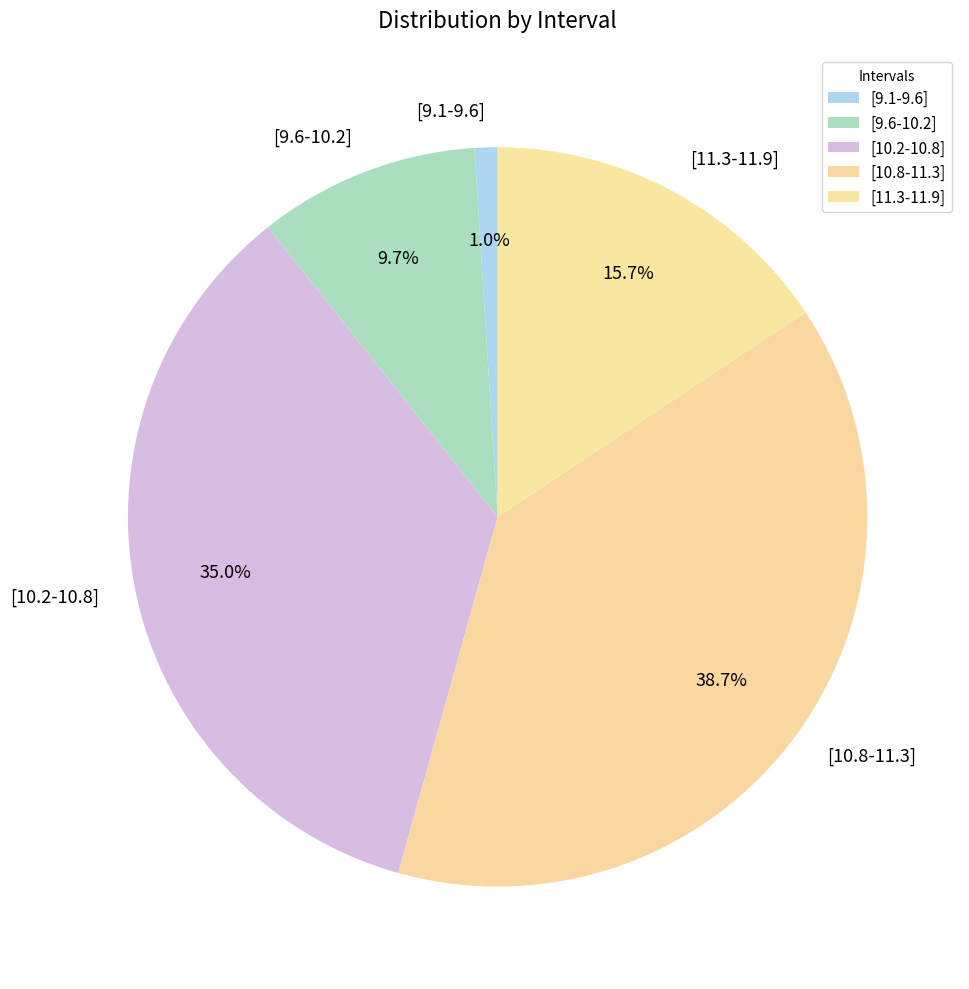

Between [10.8-11.3] and [9.6-10.2], which is larger?

[10.8-11.3]